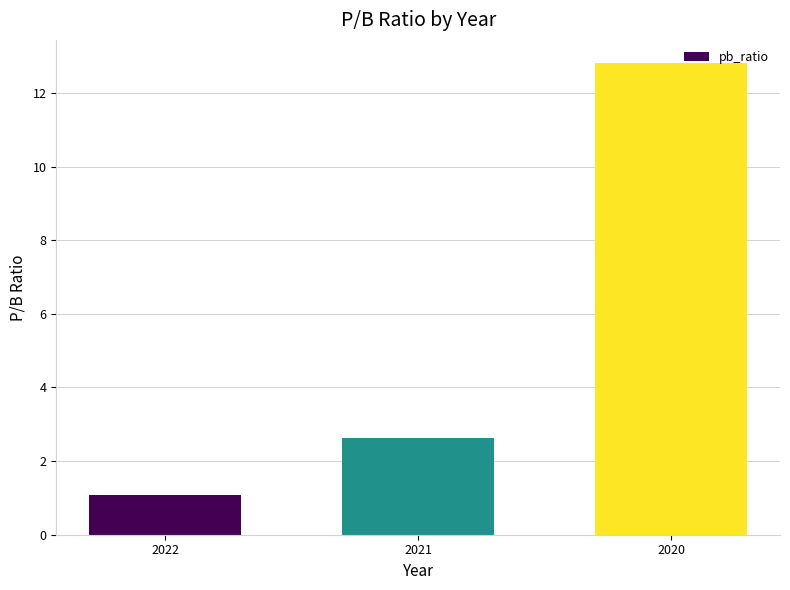

What is the sum of all values?

16.5